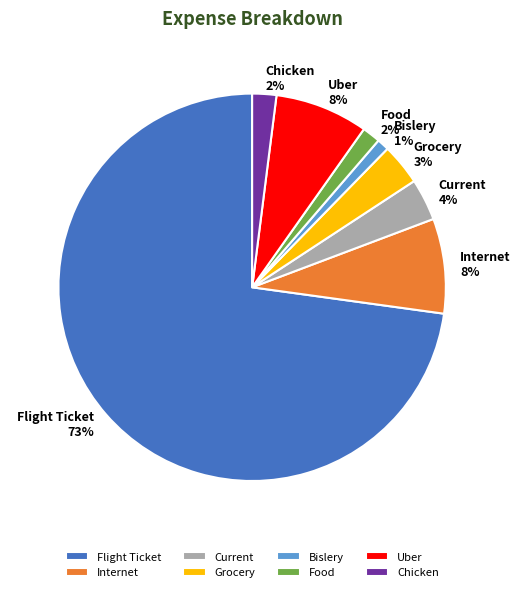

Which has a higher value, Bislery or Food?

Food